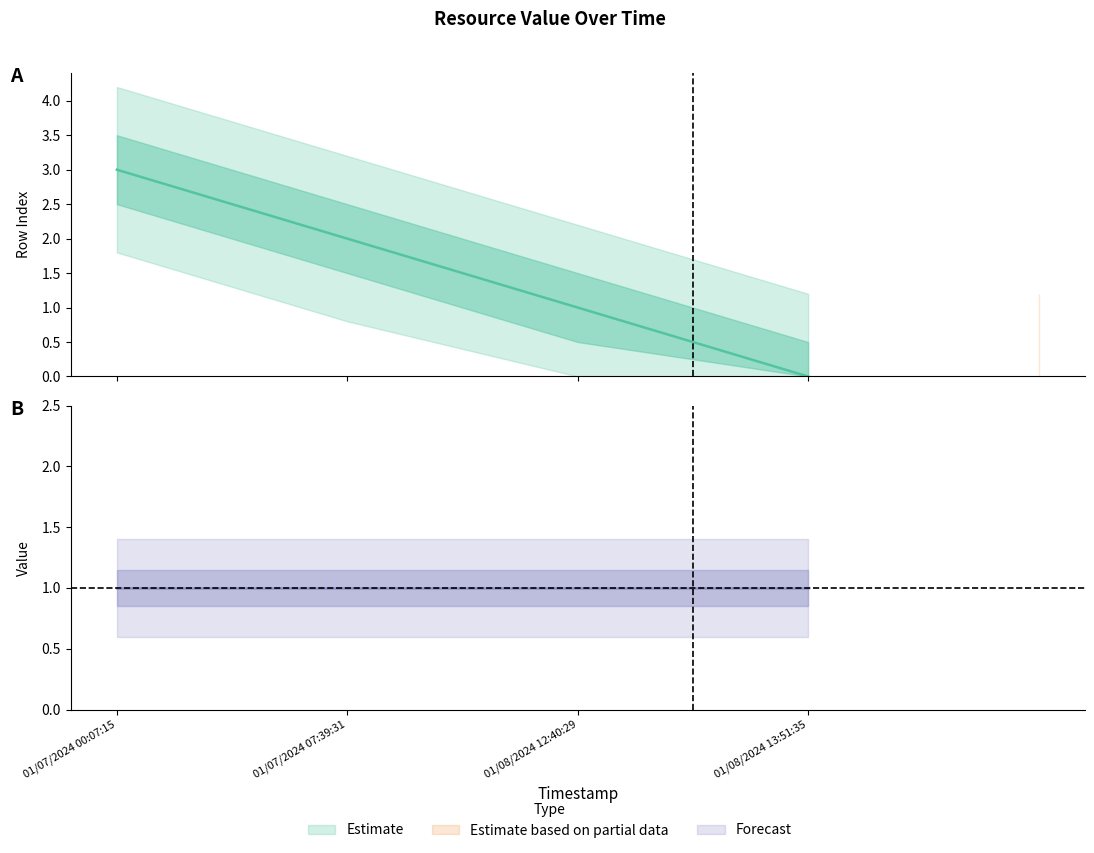

Is this an area chart (filled region under the line)?

No